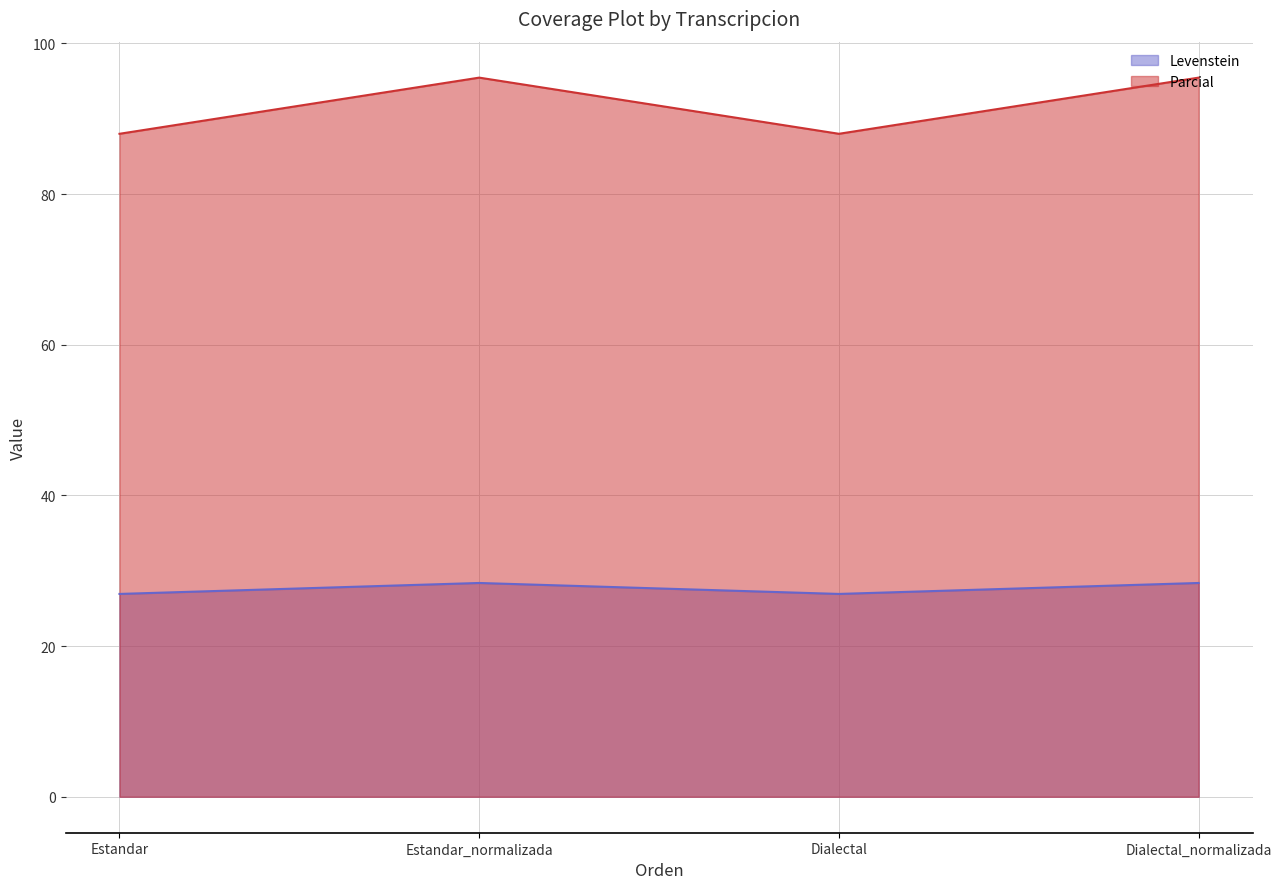

What is the total value across all series at Dialectal_normalizada?

123.8